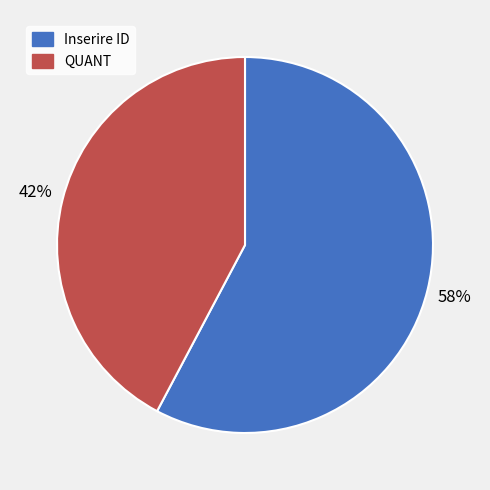

Which category has the biggest portion of the pie?

Inserire ID